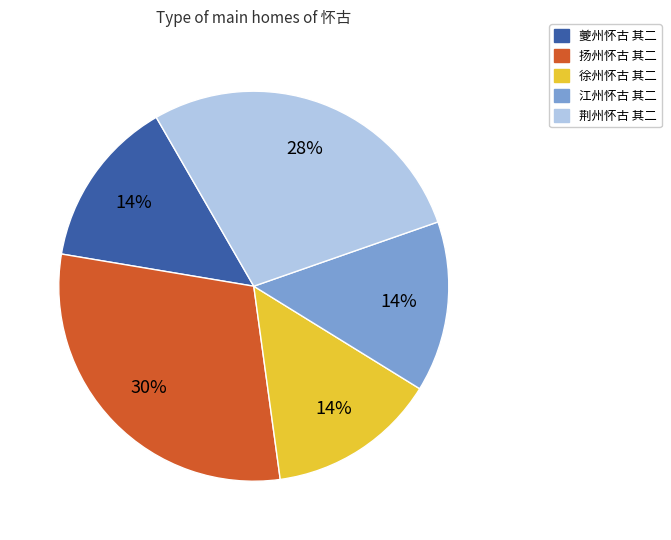

To the nearest percent, what percentage of the pie is 扬州怀古 其二?

30%